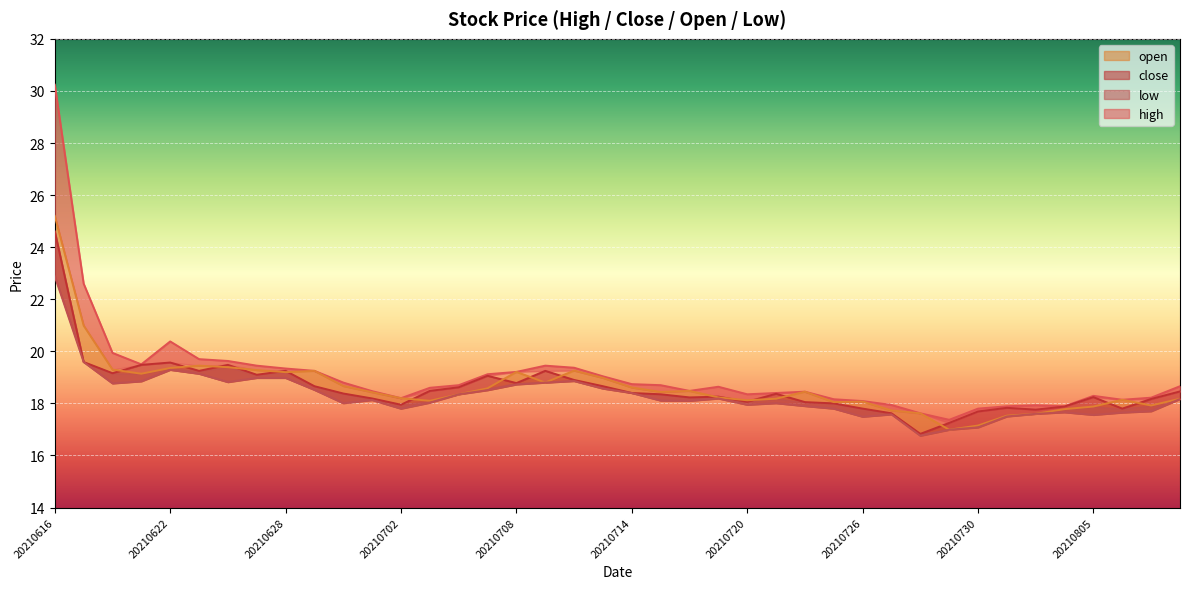

How many series are shown in this chart?

4